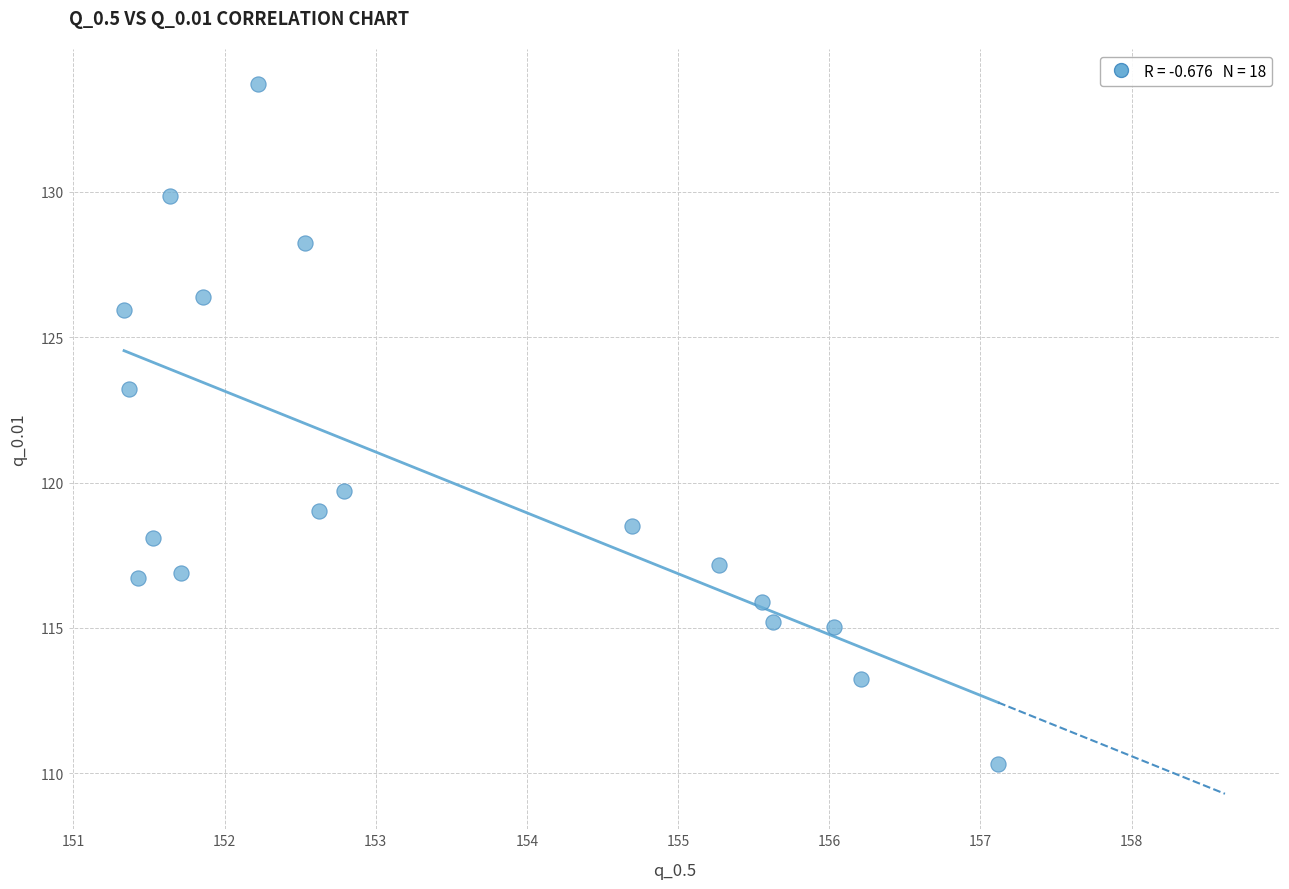

What Y value in the scatter plot is closest to 122?

123.2